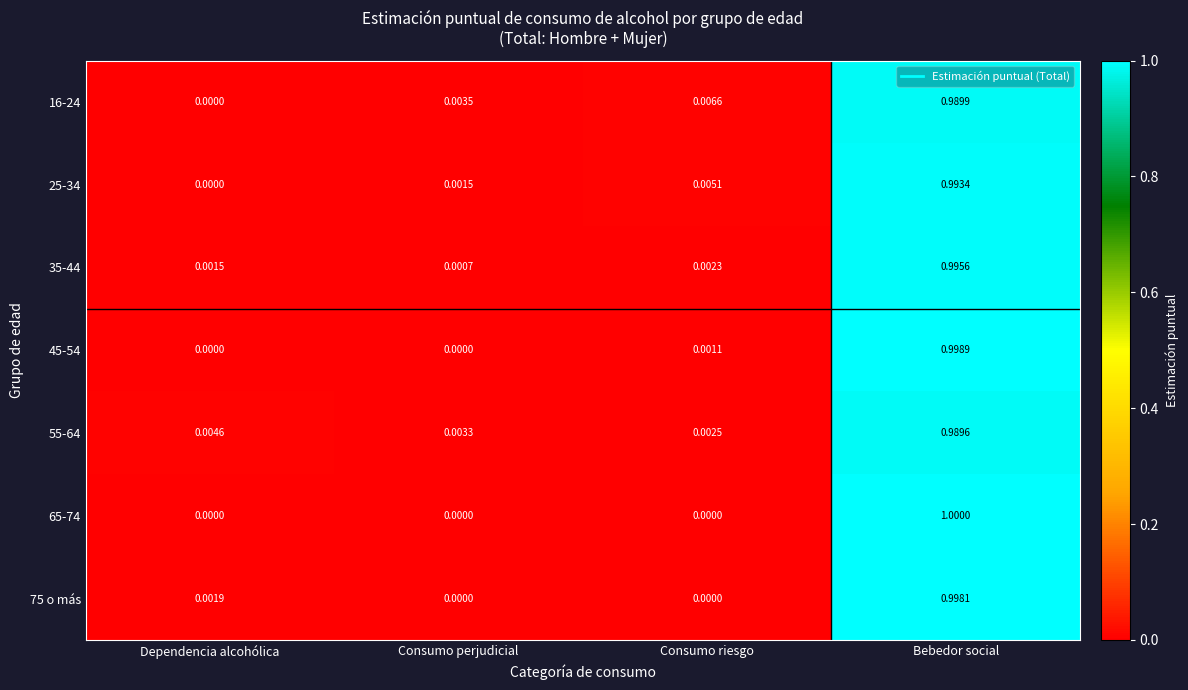

At which label is 55-64 closest to 0?

Consumo riesgo